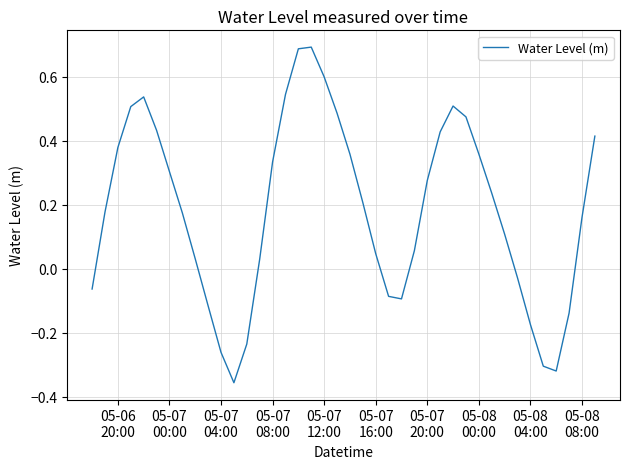

What is the difference between the maximum and minimum values?

1.0